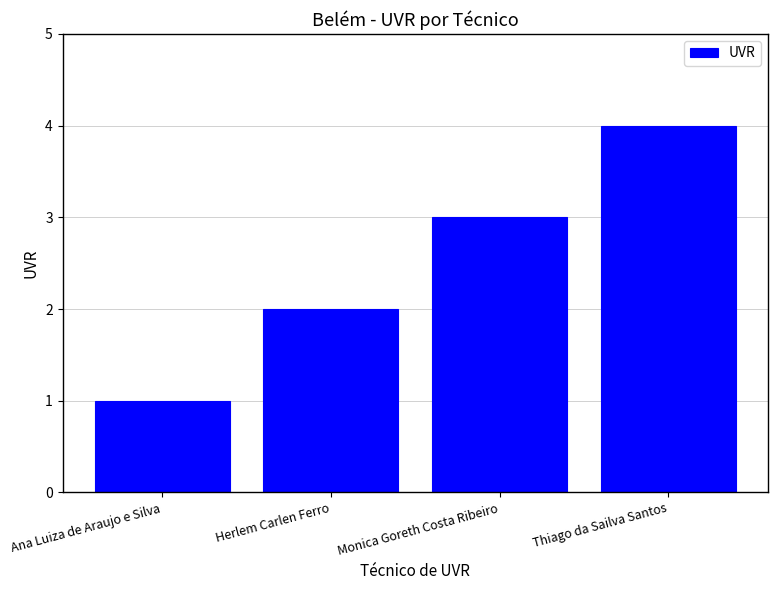

The value at Thiago da Sailva Santos is 4. True or false?

True